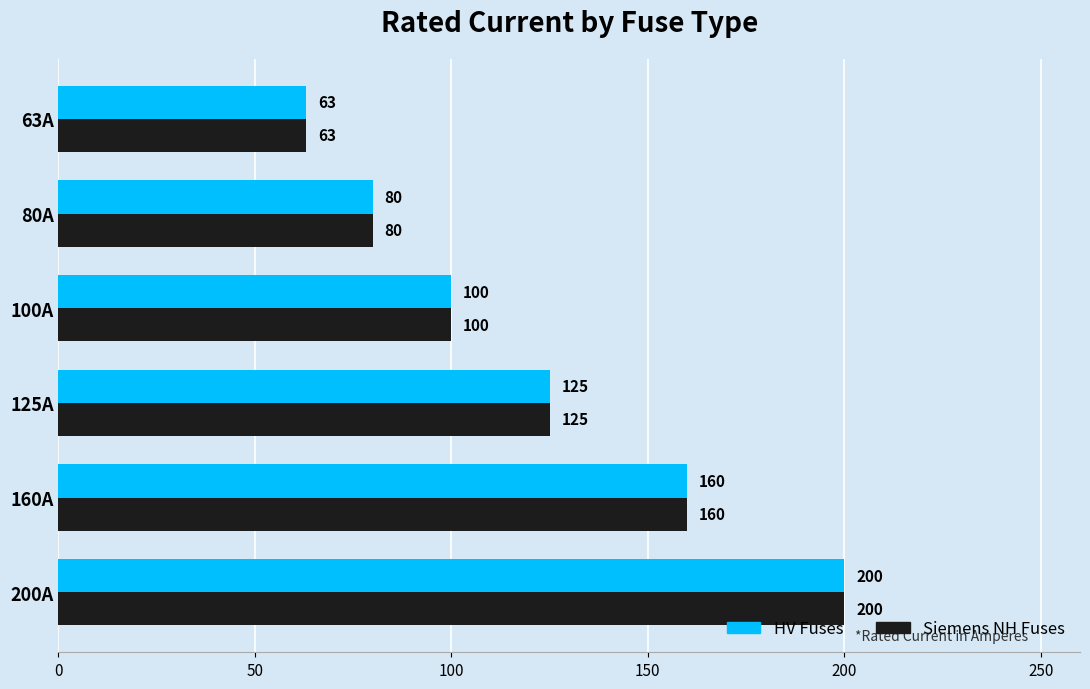

How many HV Fuses values are between 80 and 160?

4